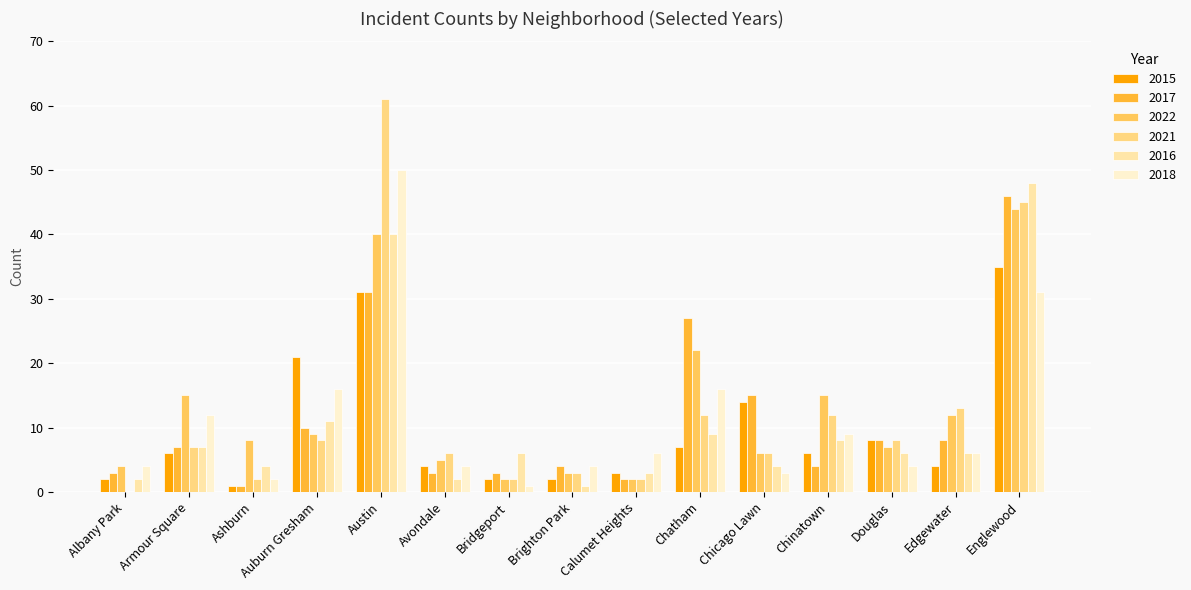

What is the sum of the 2017 values at Auburn Gresham and Edgewater?

18